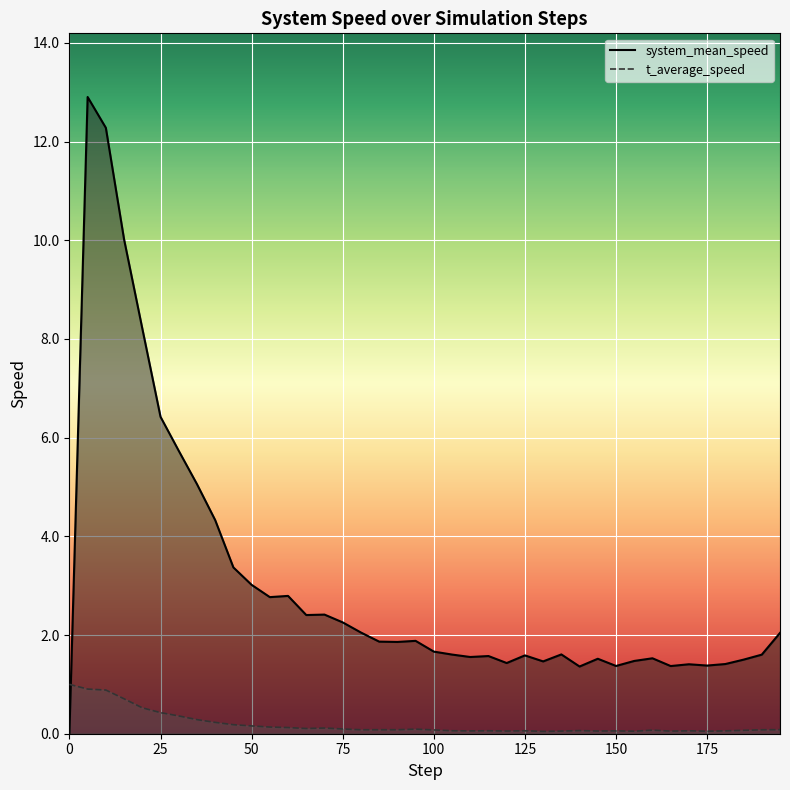

Reading right to left, list all the values displayed in this chart.

system_mean_speed: 2.0	1.6	1.5	1.4	1.4	1.4	1.4	1.5	1.5	1.4	1.5	1.4	1.6	1.5	1.6	1.4	1.6	1.6	1.6	1.7	1.9	1.9	1.9	2.1	2.3	2.4	2.4	2.8	2.8	3.0	3.4	4.3	5.1	5.7	6.4	8.2	10.0	12.3	12.9	0.0
t_average_speed: 0.1	0.1	0.1	0.1	0.1	0.1	0.1	0.1	0.1	0.1	0.1	0.1	0.1	0.0	0.1	0.1	0.1	0.1	0.1	0.1	0.1	0.1	0.1	0.1	0.1	0.1	0.1	0.1	0.1	0.2	0.2	0.2	0.3	0.4	0.4	0.5	0.7	0.9	0.9	1.0